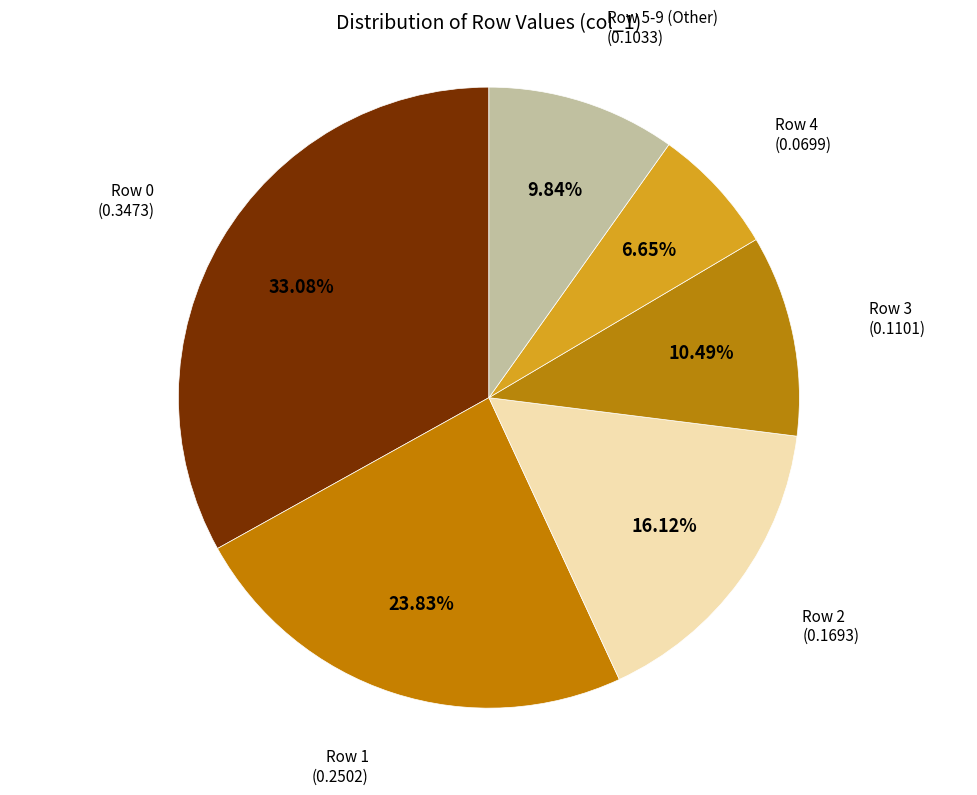

Count the number of slices in the pie.

6